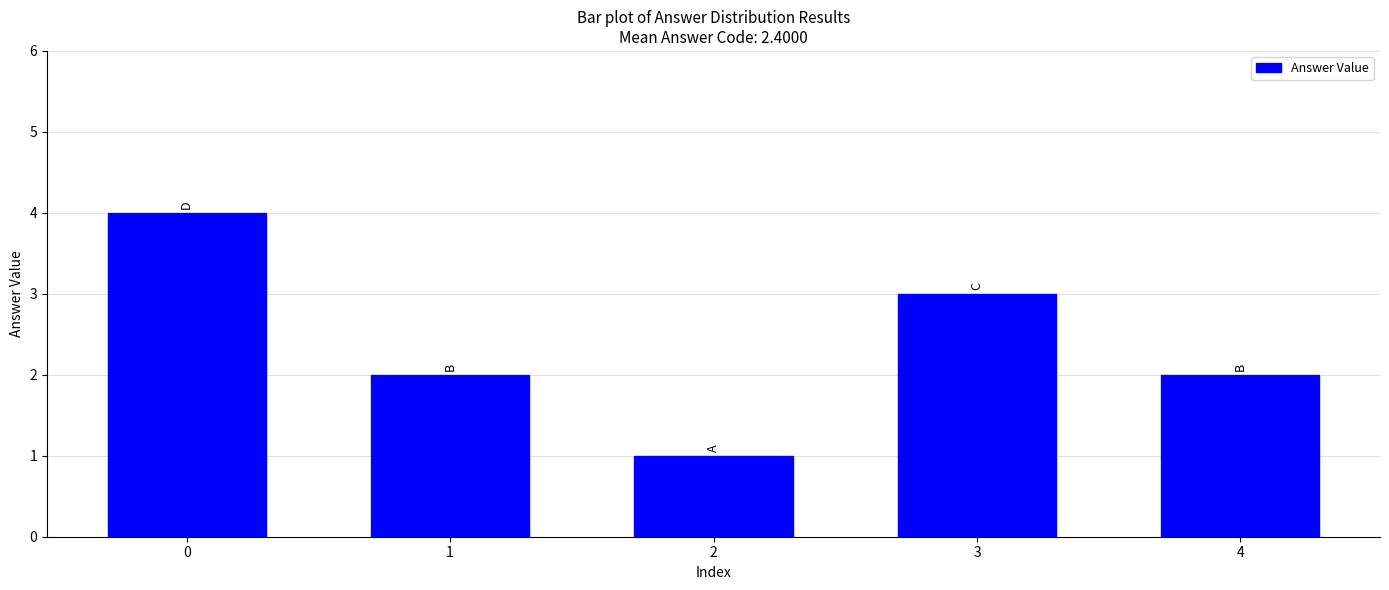

What is the sum of all values?

12